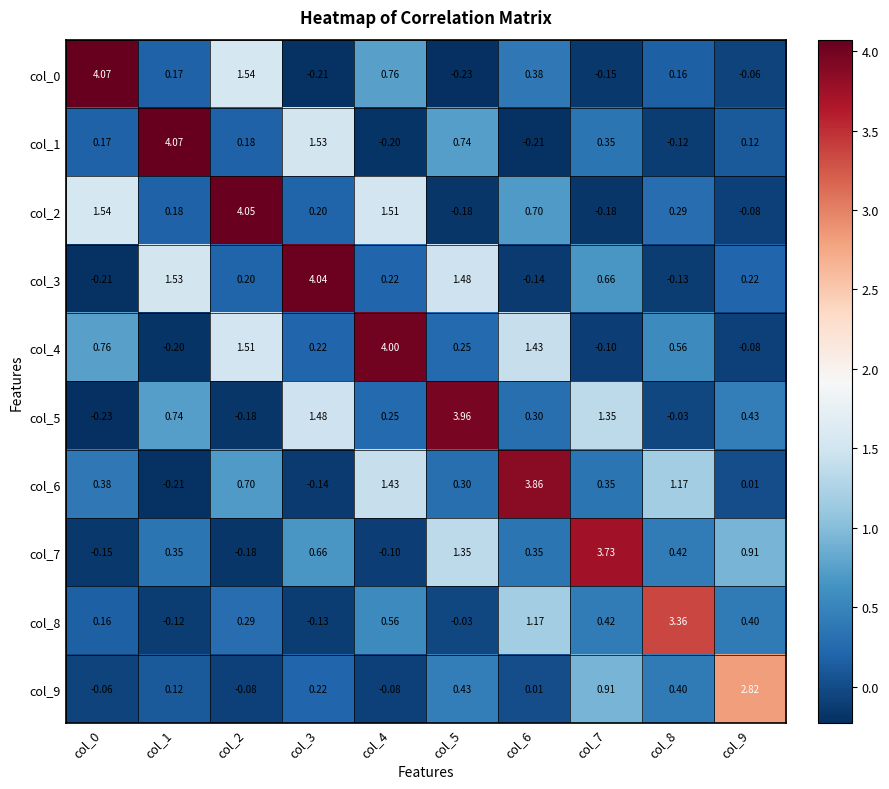

At how many categories does at least one series exceed 1?

10